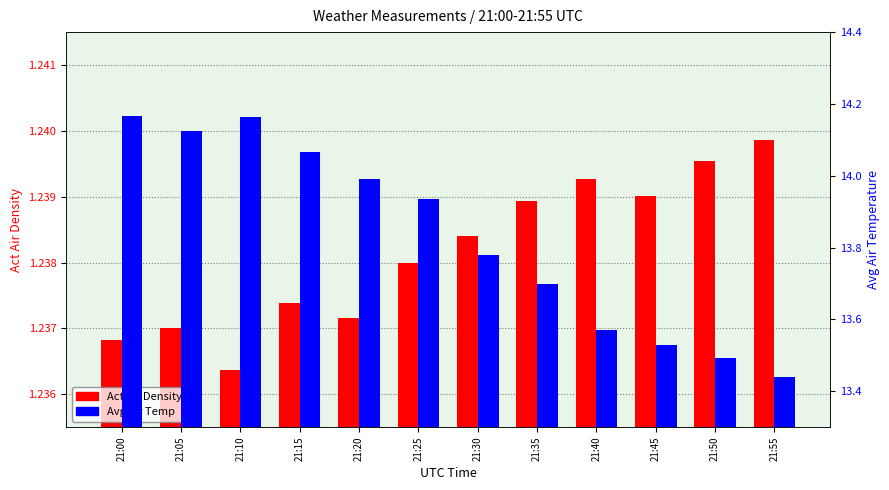

Between 21:30 and 21:05, which is larger?

21:30